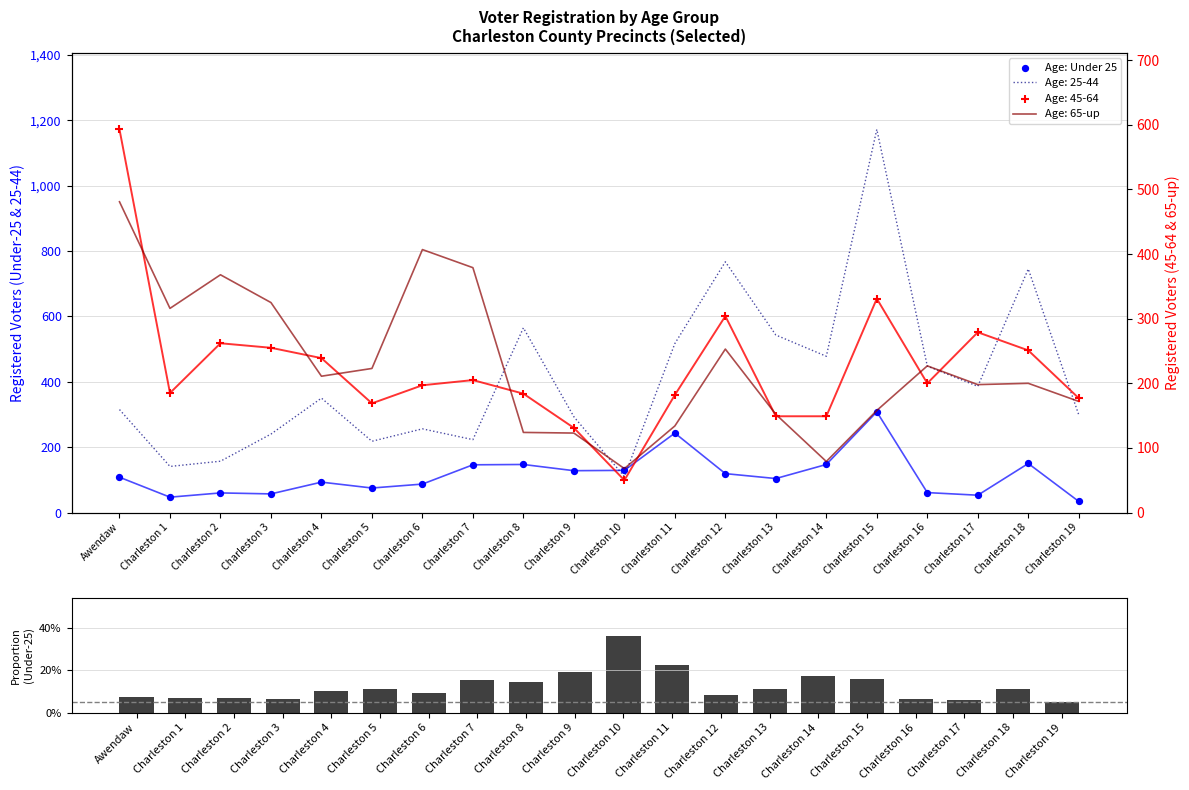

Which series has the largest total across all categories?

Age: Under 25